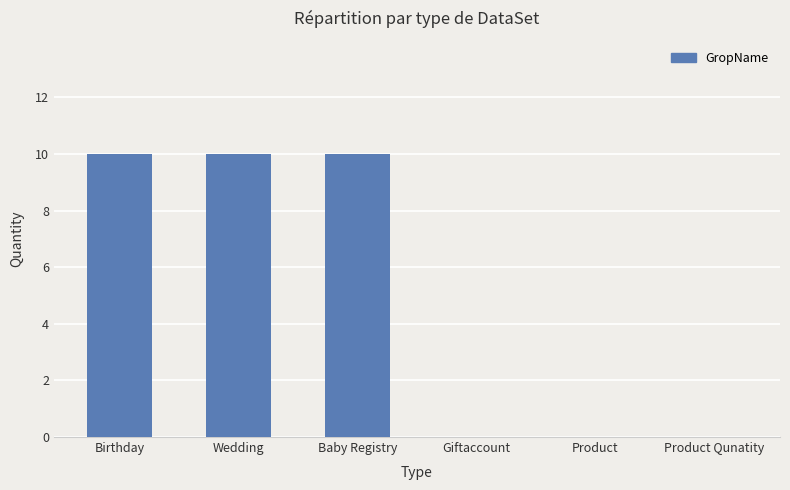

Is it true that the value at Baby Registry is 3?

False